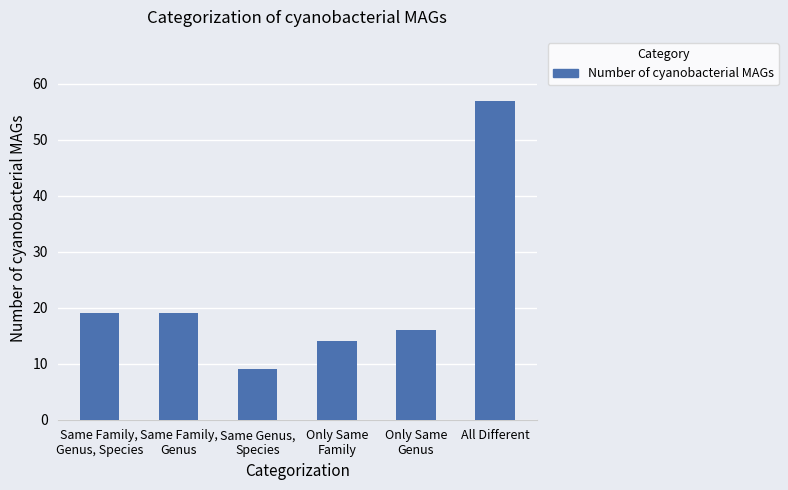

What is the smallest value displayed?

9